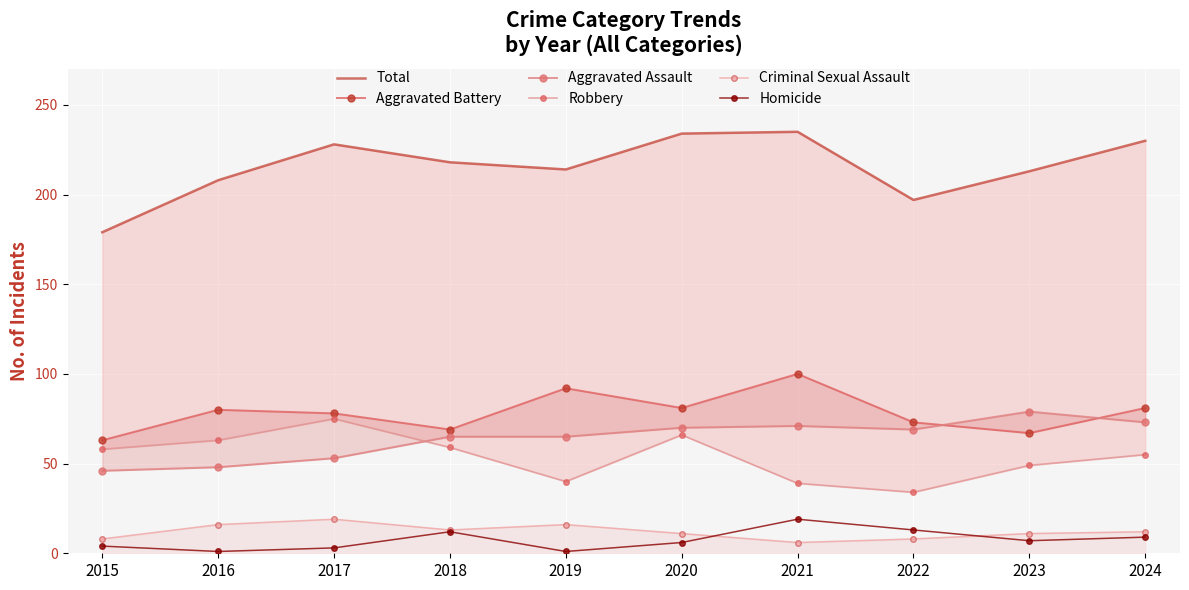

What is the difference between the maximum and minimum values in the Aggravated Assault series?

33